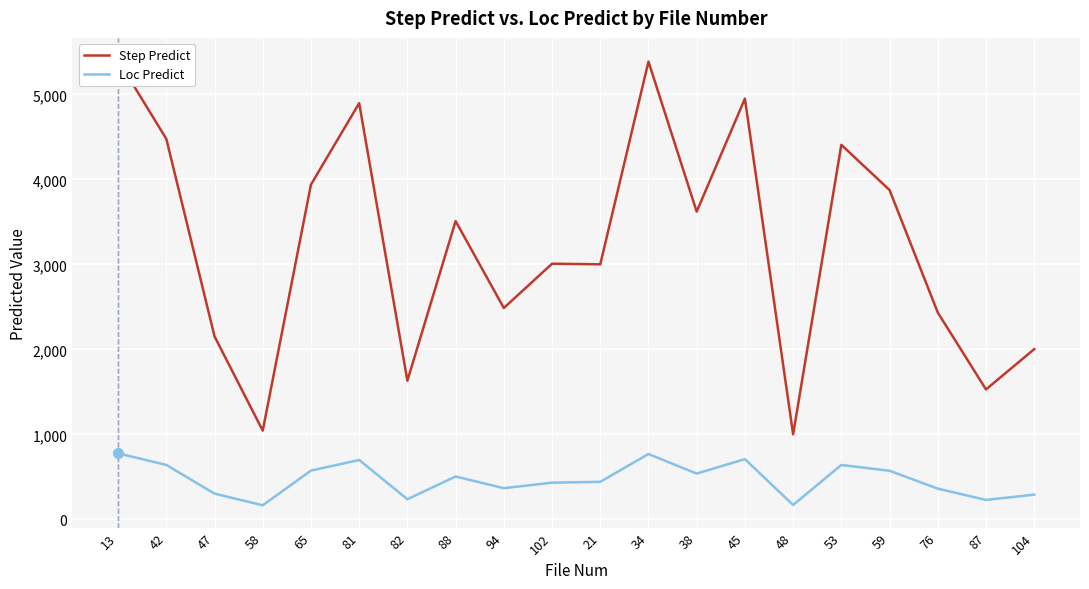

At which category does Loc Predict reach its first local peak?

81